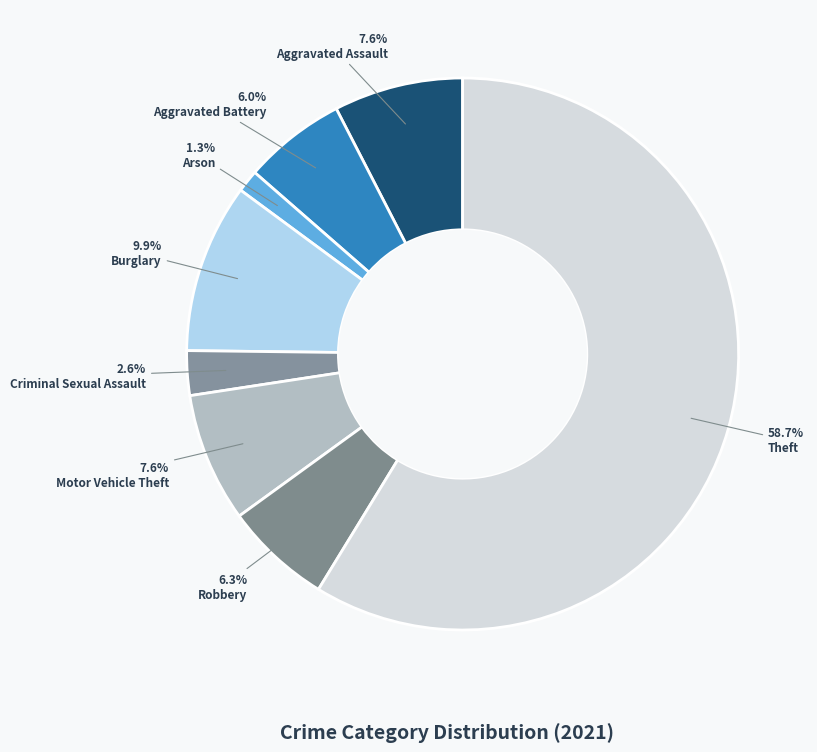

Rank the categories by value from highest to lowest.

Theft, Burglary, Aggravated Assault, Motor Vehicle Theft, Robbery, Aggravated Battery, Criminal Sexual Assault, Arson